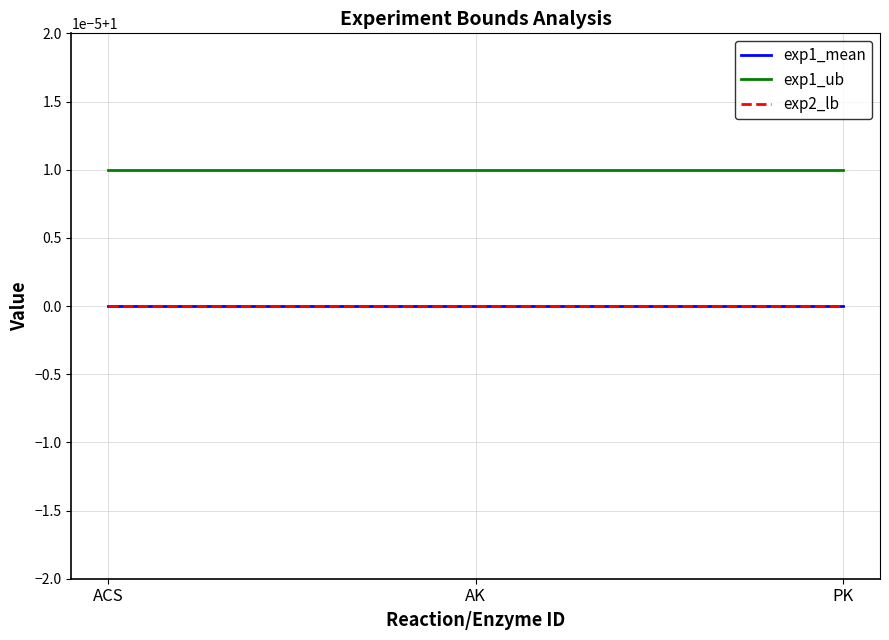

Does the chart have visible grid lines?

Yes